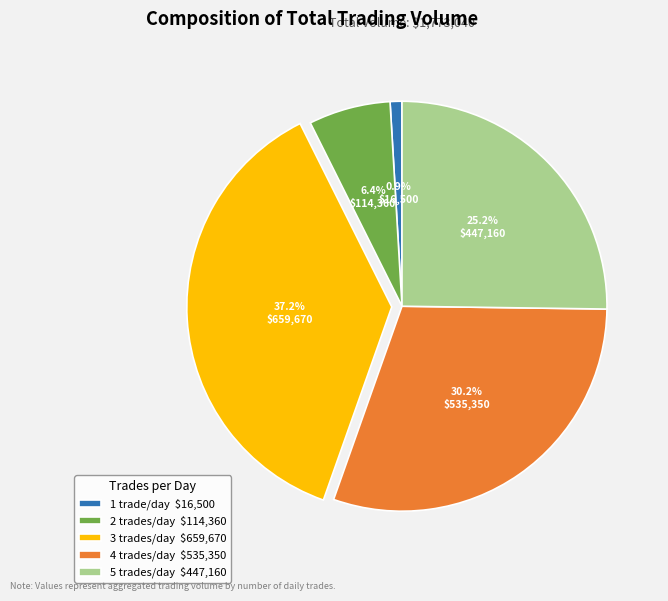

Is there a majority slice in this chart?

No